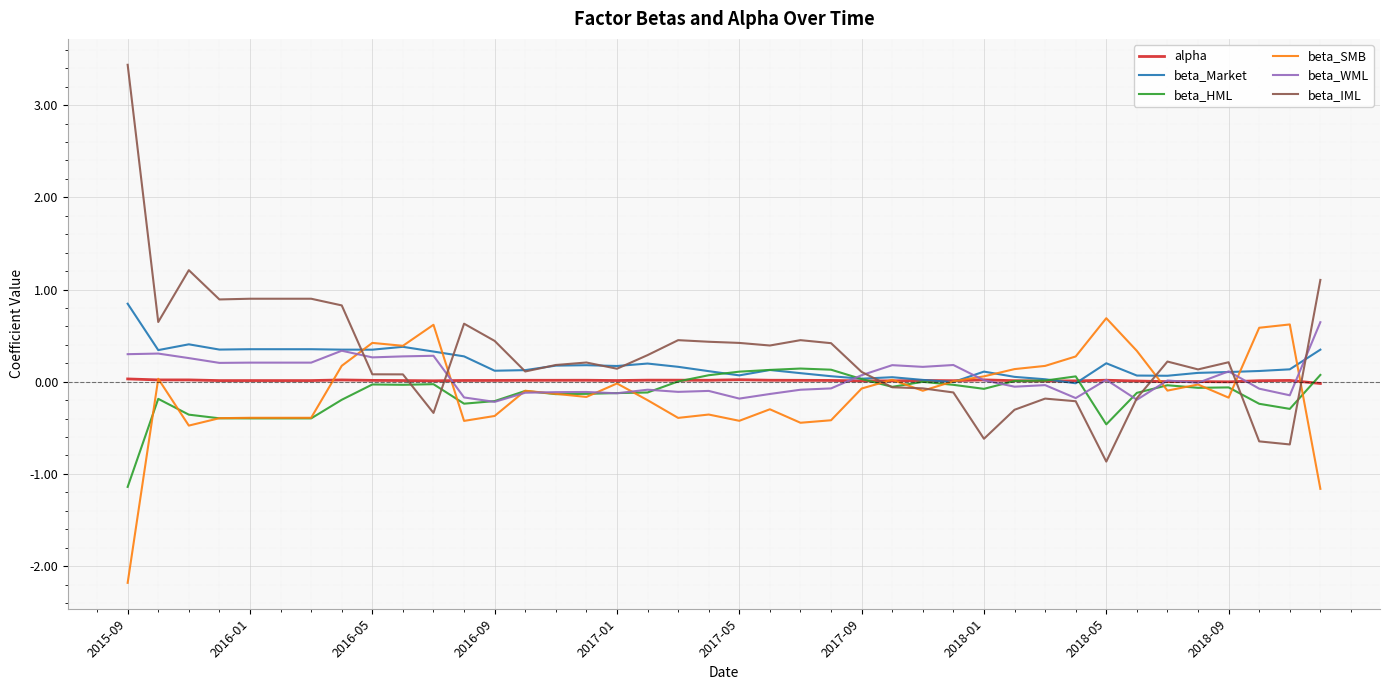

What is the difference between the maximum and minimum values in the beta_Market series?

0.9